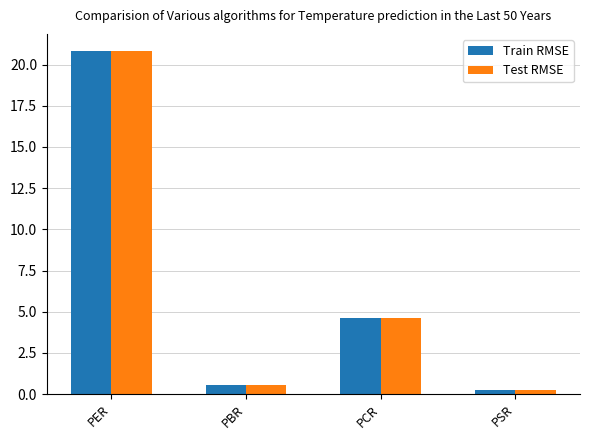

What position from the left is PER?

1